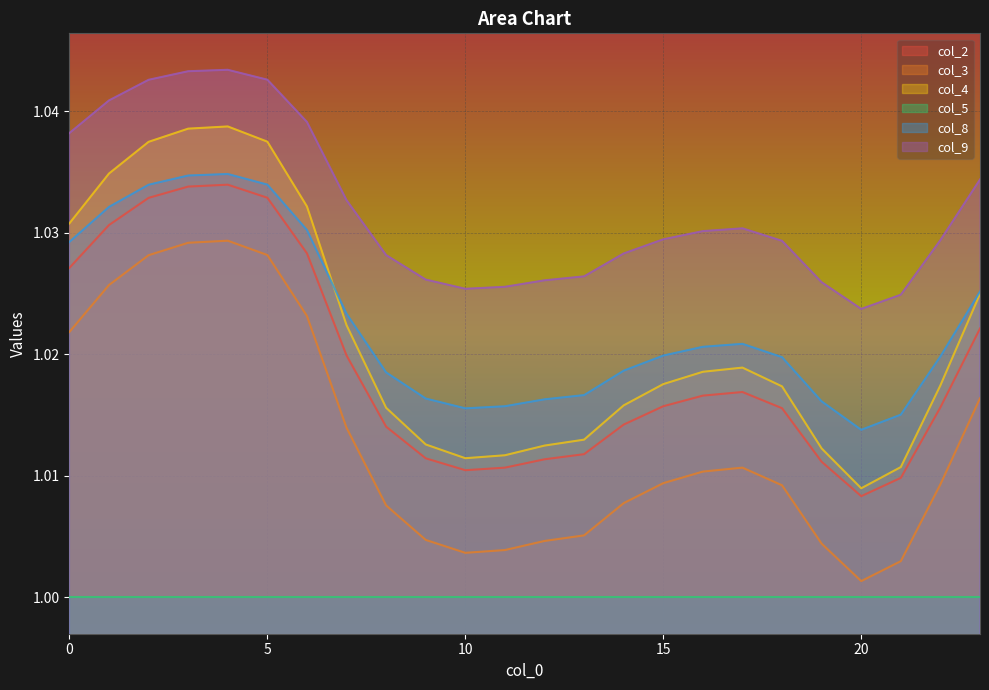

Which series has the largest range (max minus min)?

col_4